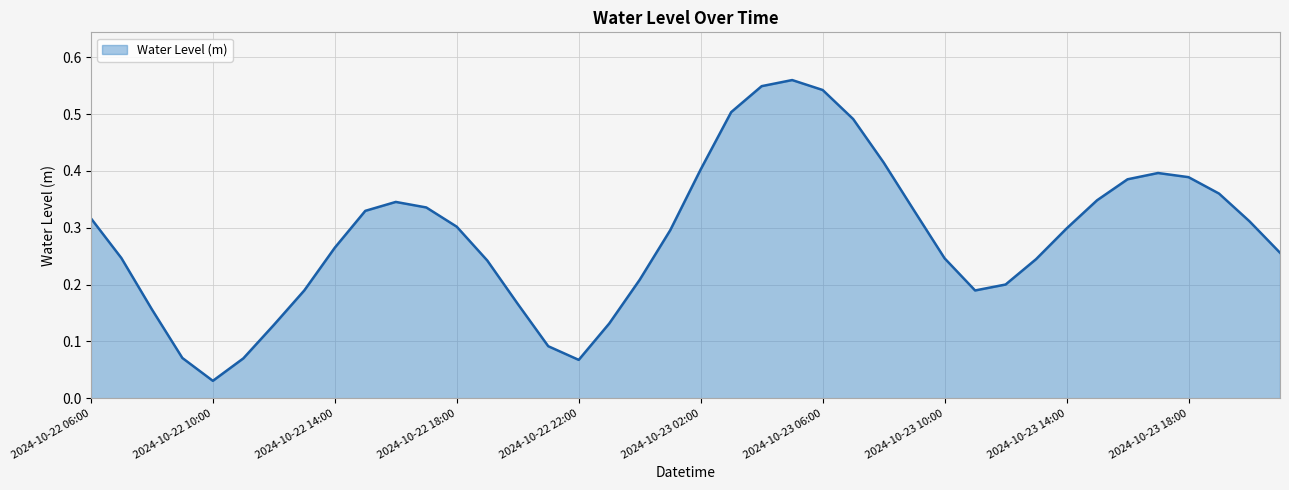

How many distinct data groups are displayed?

1